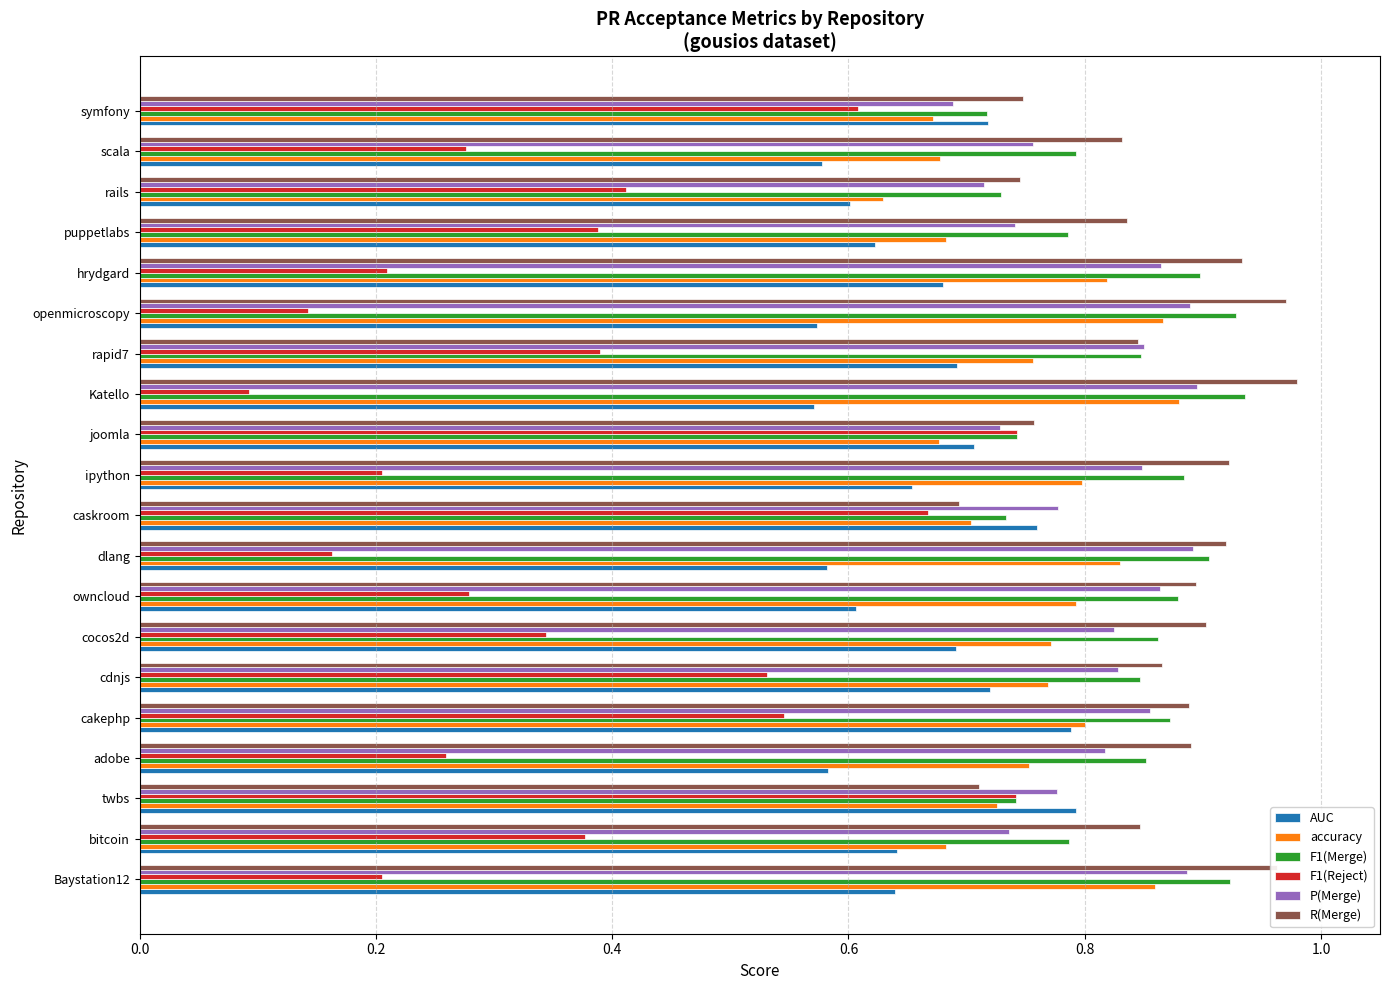

The value of F1(Reject) at hrydgard is 0.2. True or false?

True